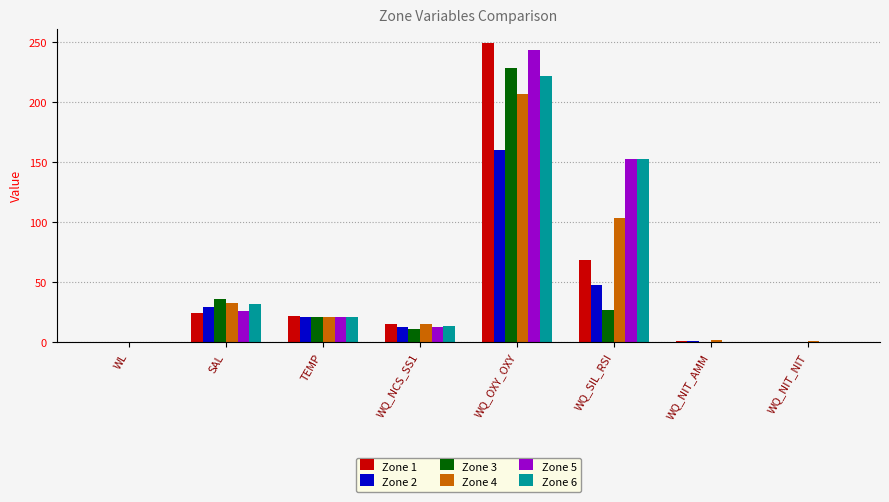

What is the approximate value of Zone 2 at TEMP?

21.1